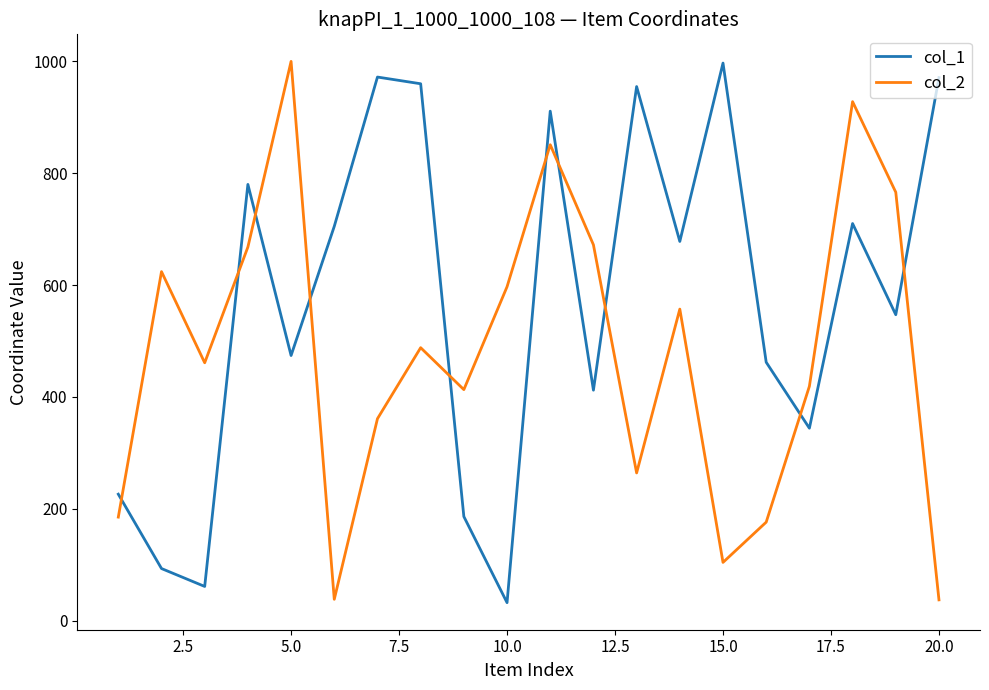

Rank the series by their average value, from lowest to highest.

col_2, col_1